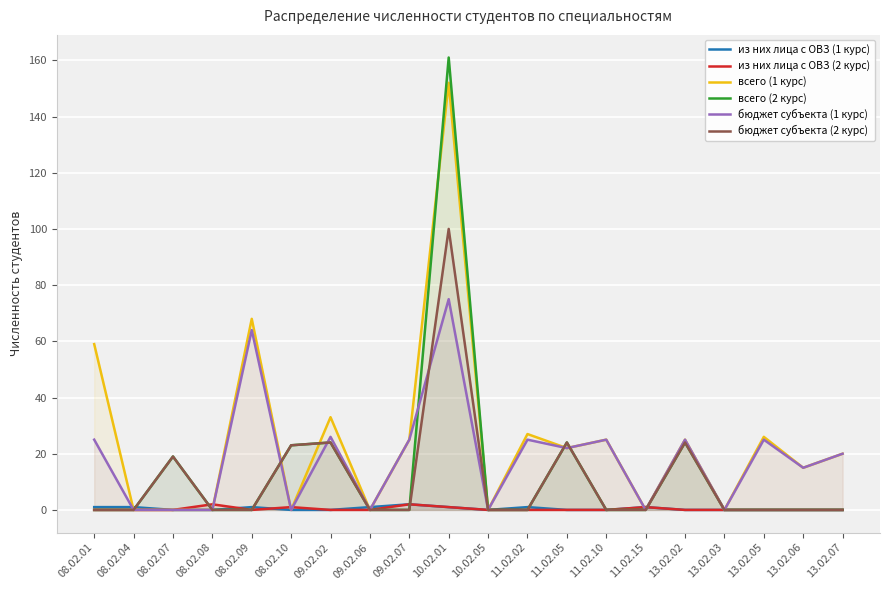

What is the maximum value for всего (1 курс)?

152